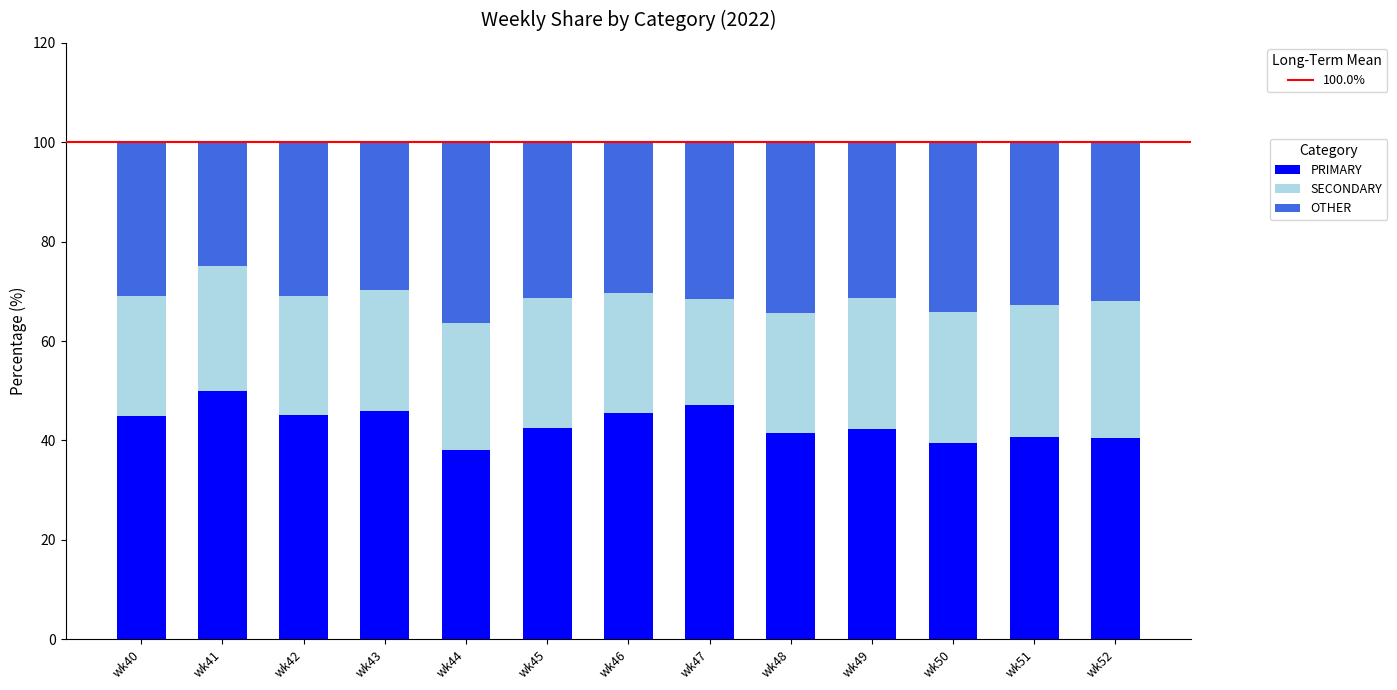

What is the total value across all series at wk40?

100.0